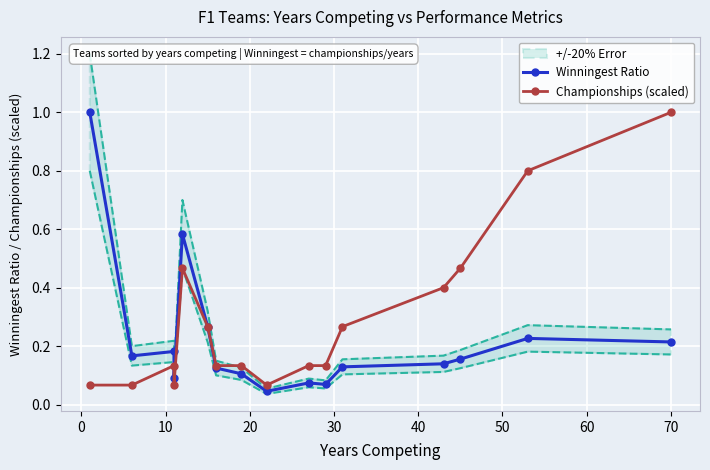

The value of Winningest Ratio at 50 is 0.2. True or false?

False